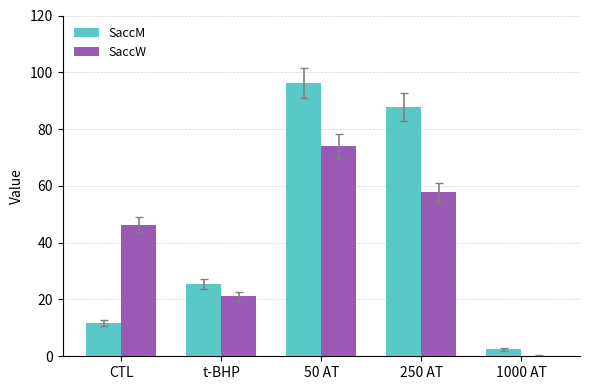

The value of SaccM at t-BHP is 42.5. True or false?

False